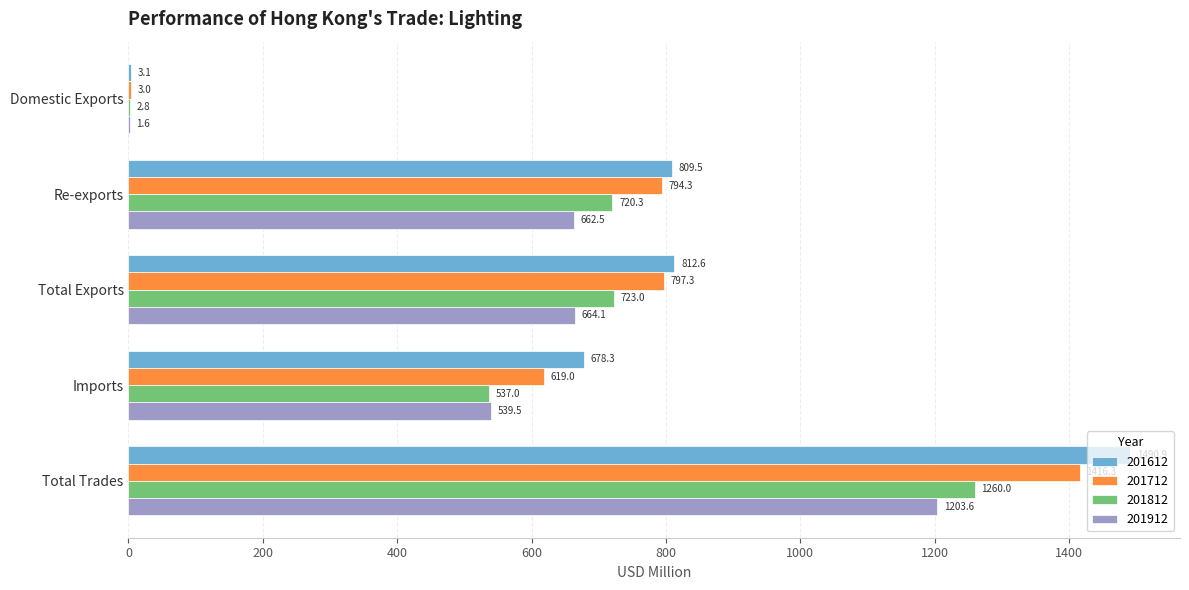

Which series changed the most between Re-exports and Imports?

201812